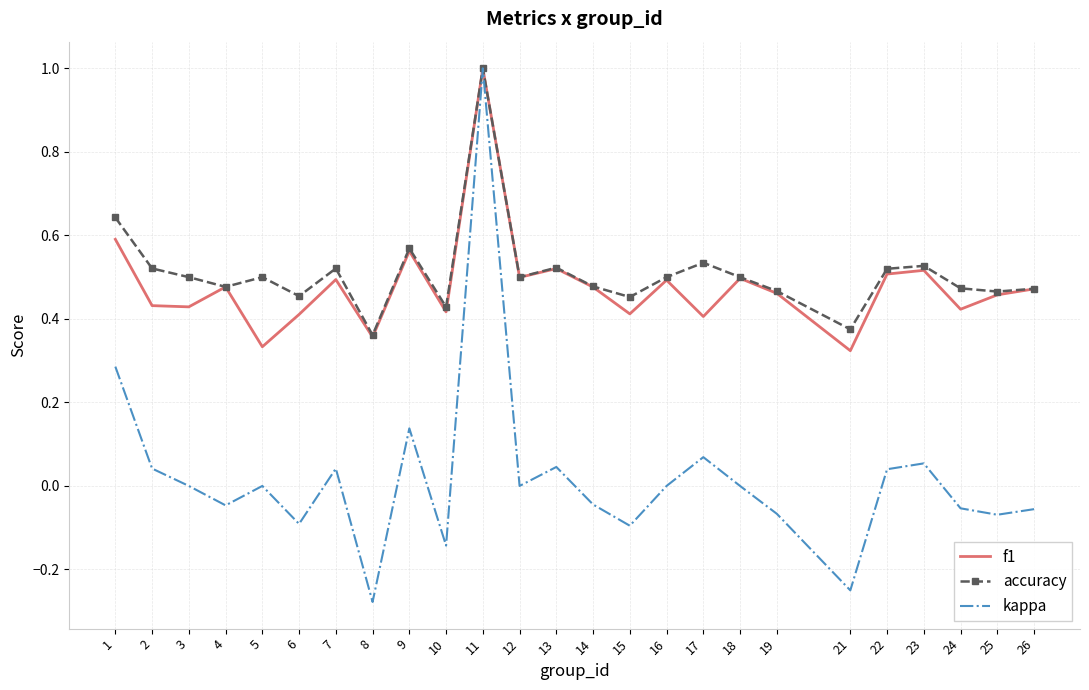

True or false: accuracy has a value of 0.5 at 2.

True